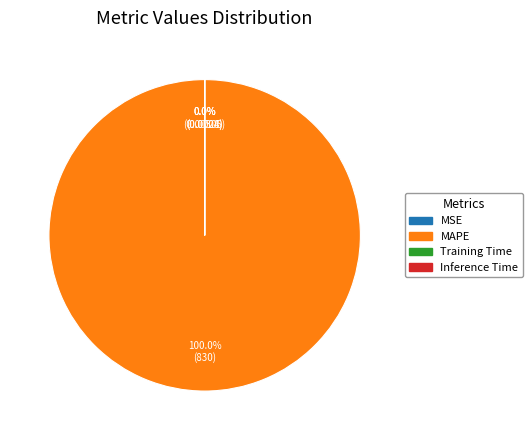

What is the smallest slice in the pie chart?

Inference Time